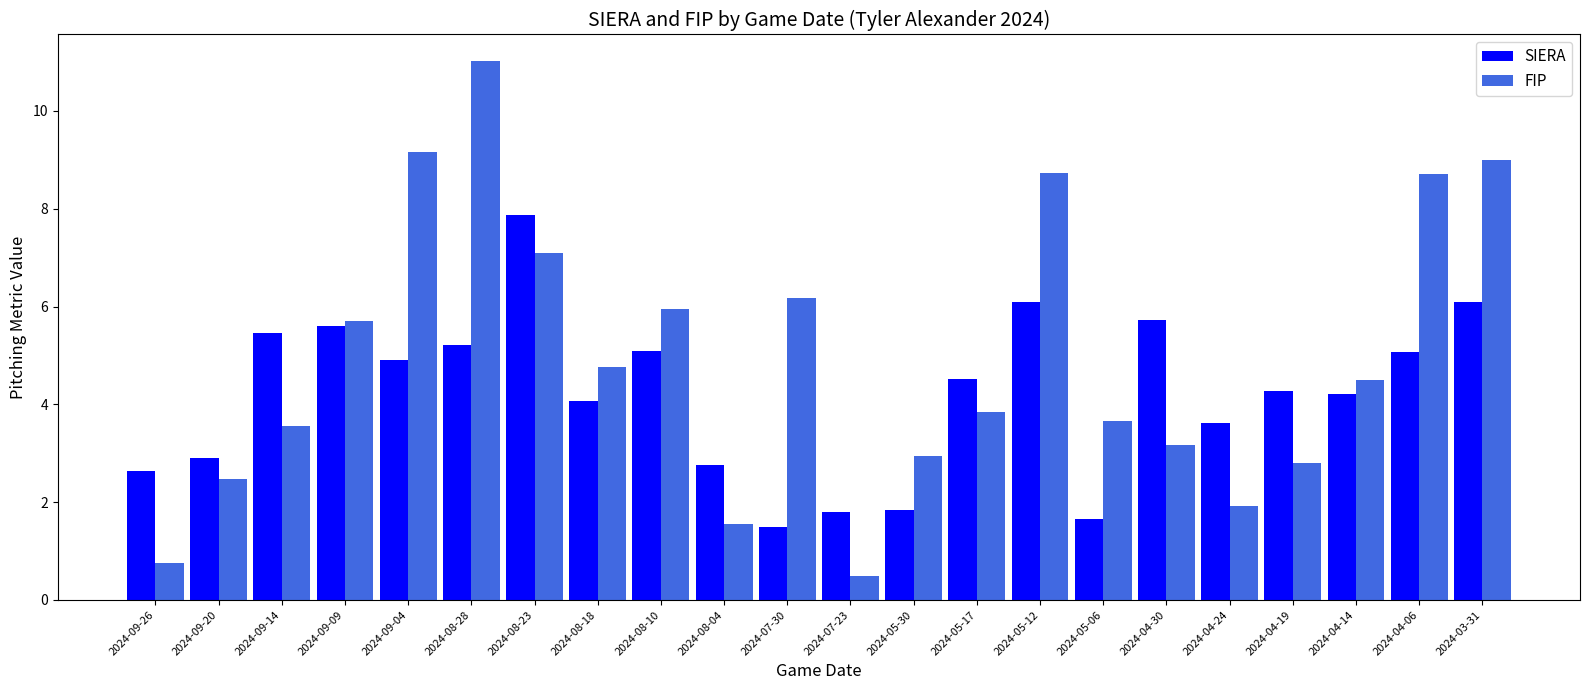

What is the value of the SIERA bar at the 18th from the left?

3.6